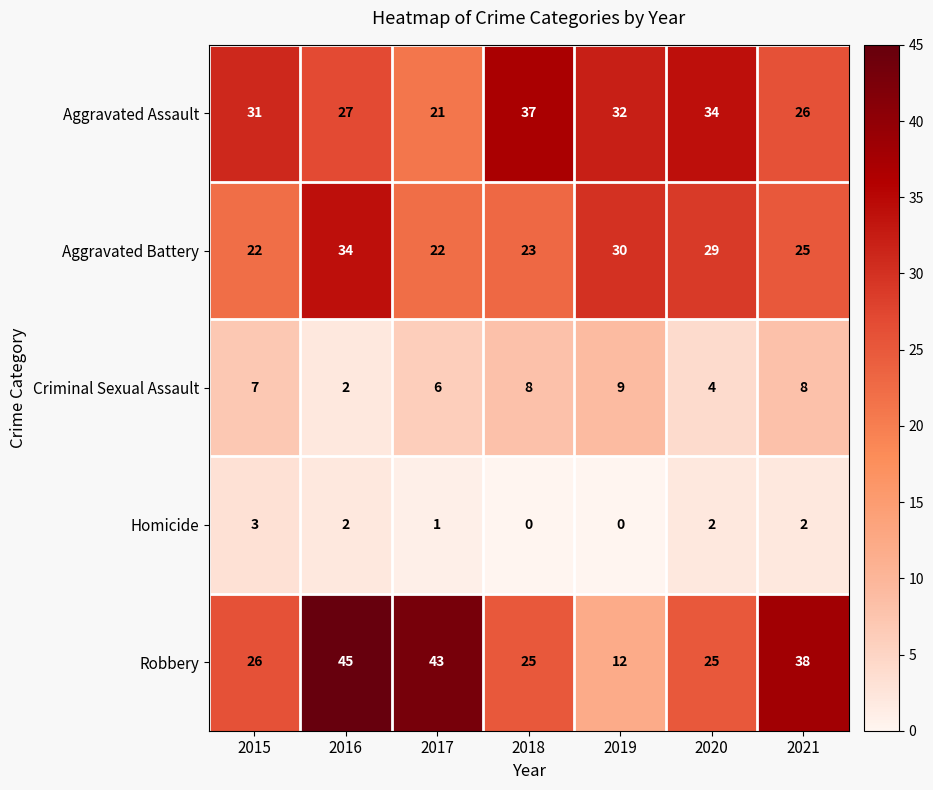

What is the average value of the Robbery series?

31